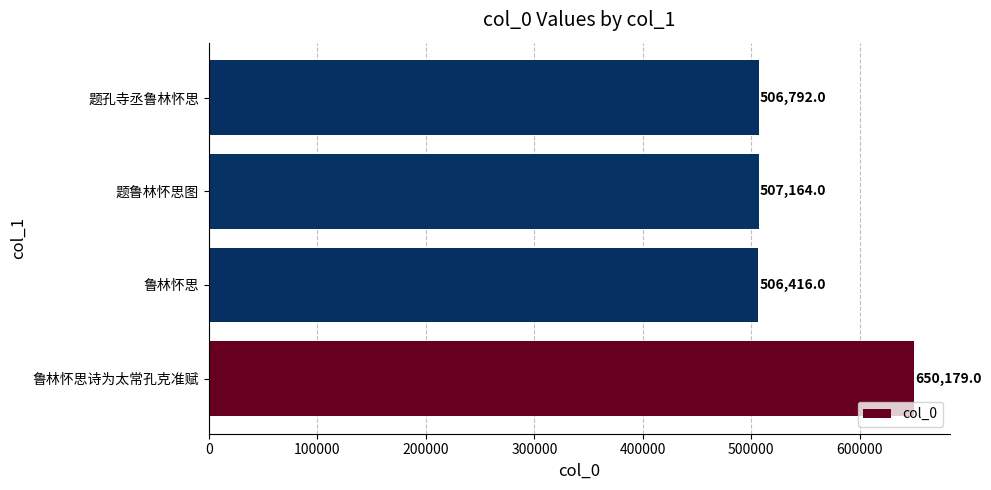

What is the change in value from 题鲁林怀思图 to 题孔寺丞鲁林怀思?

-372